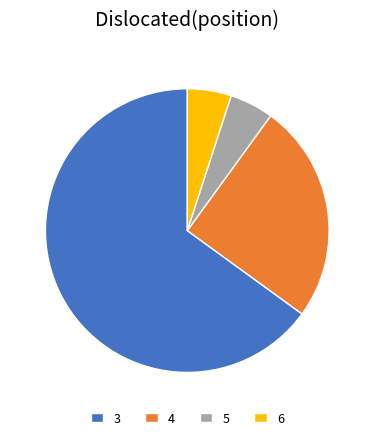

Combined, do 6 and 4 account for over 50%?

No